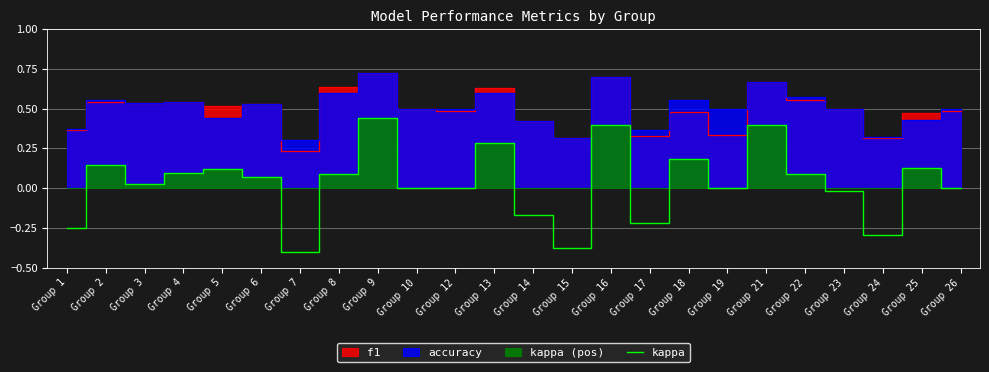

Count the number of values greater than 0.

13